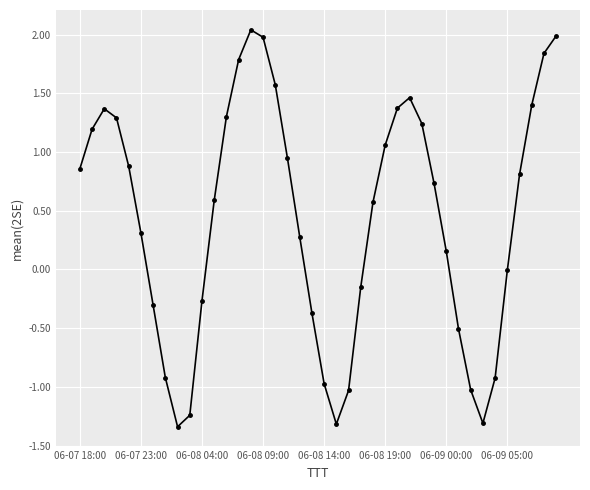

How many categories are shown in the chart?

40